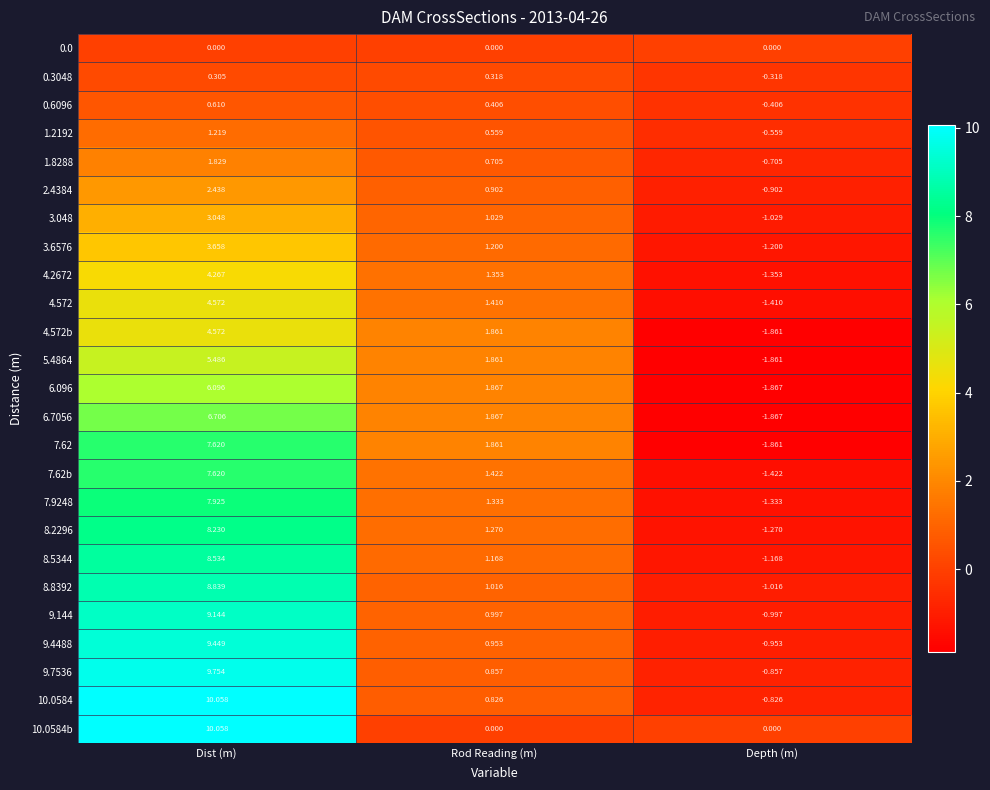

At which label does 1.2192 first exceed 0?

Dist (m)